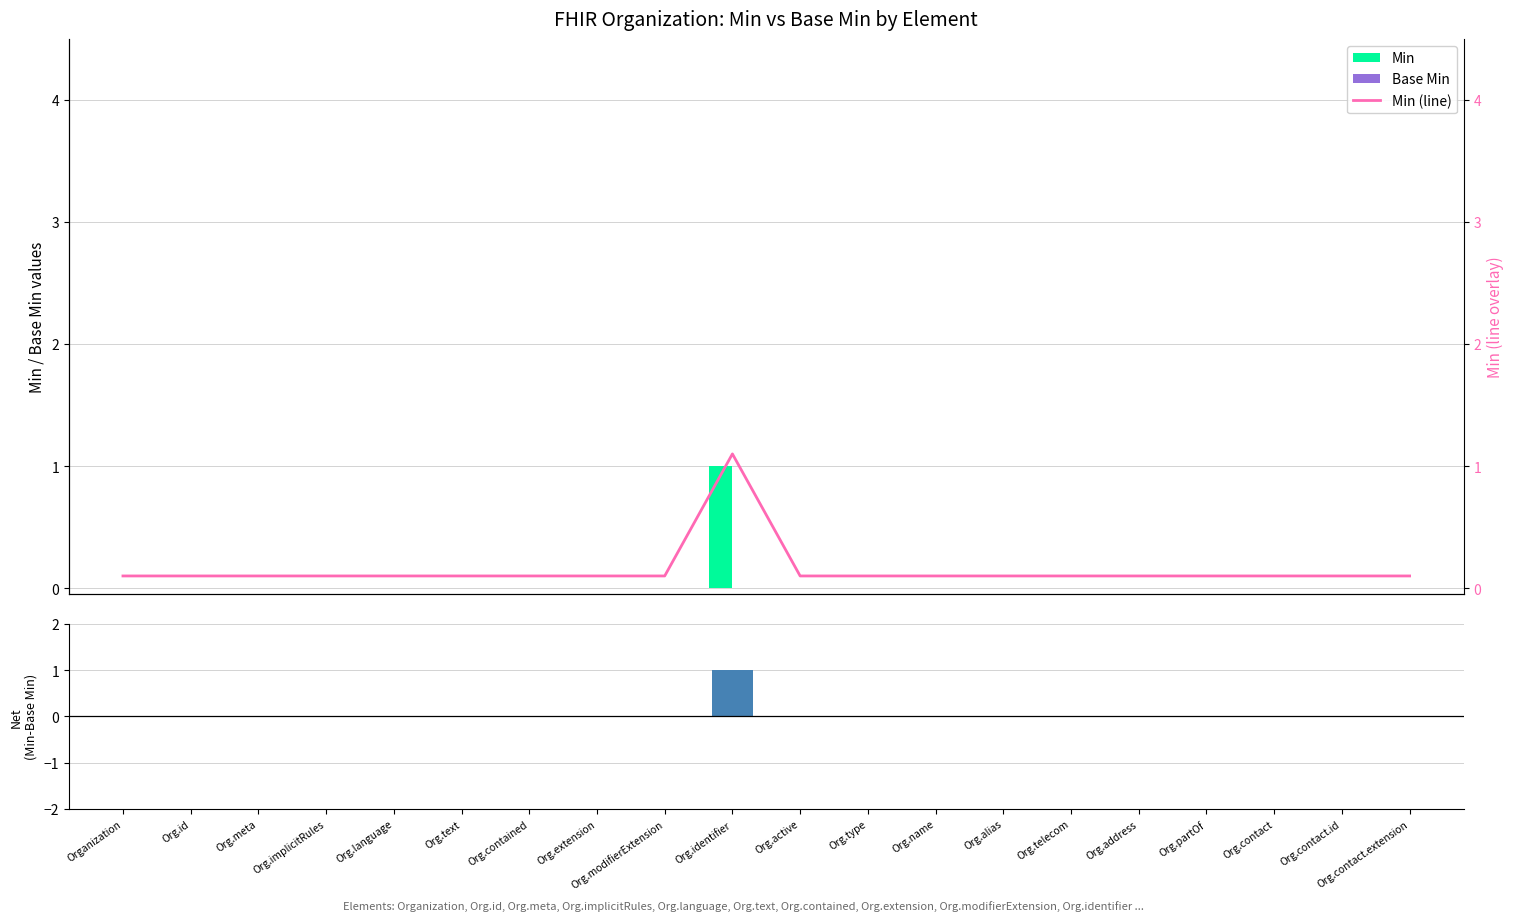

How many values in the Min series exceed 0?

1